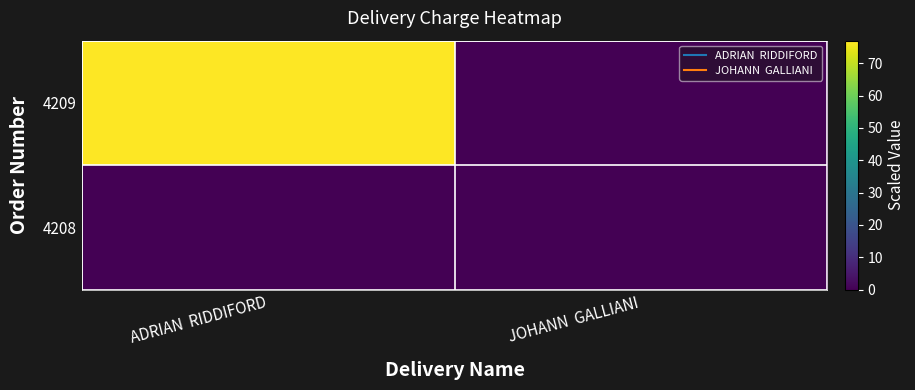

Reading left to right, transcribe all the data shown in this chart.

4209: ADRIAN  RIDDIFORD=77	JOHANN  GALLIANI=0
4208: ADRIAN  RIDDIFORD=0	JOHANN  GALLIANI=0